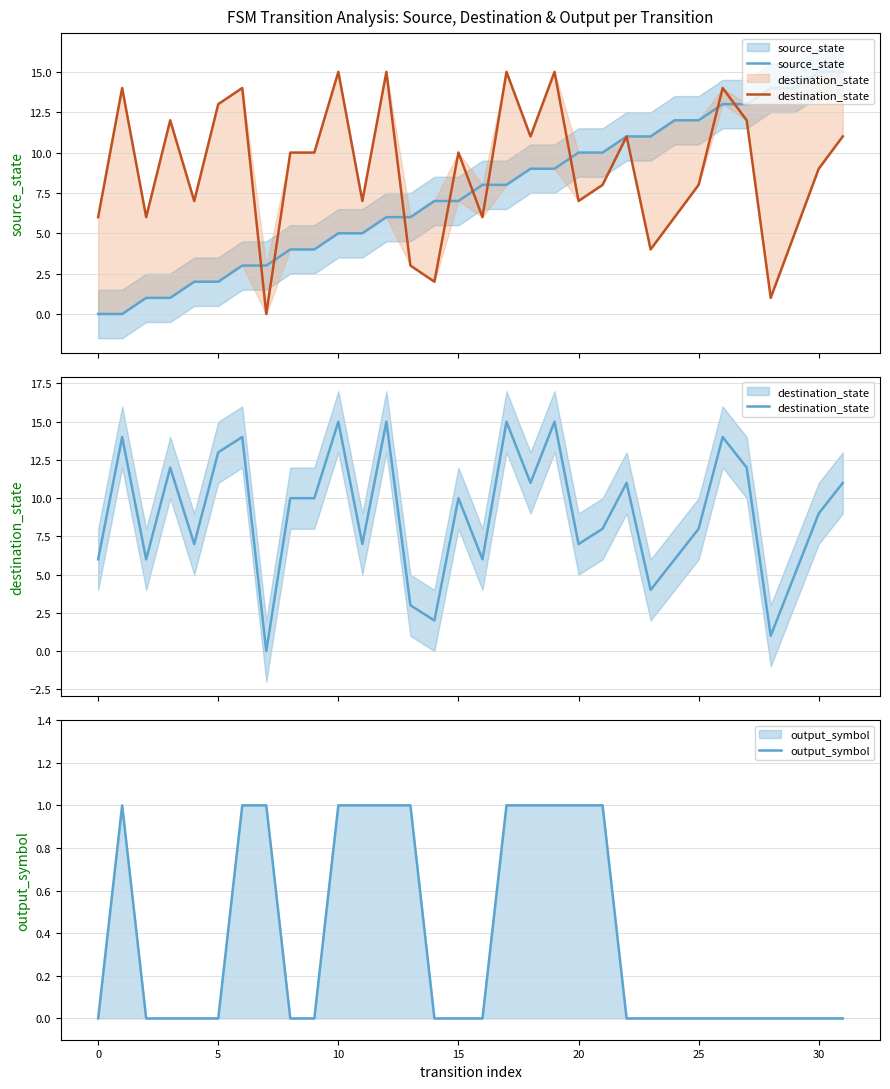

The value of output_symbol at 25 is 0. True or false?

True